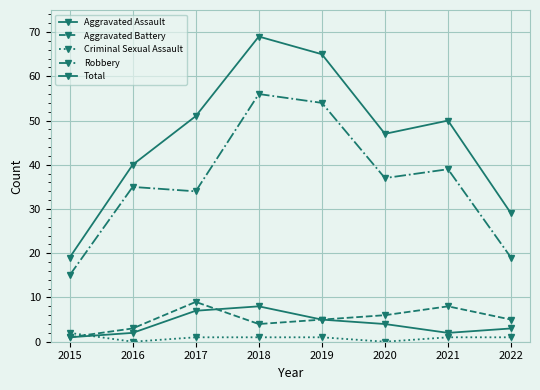

What is the difference between the Robbery values at 2016 and 2015?

20